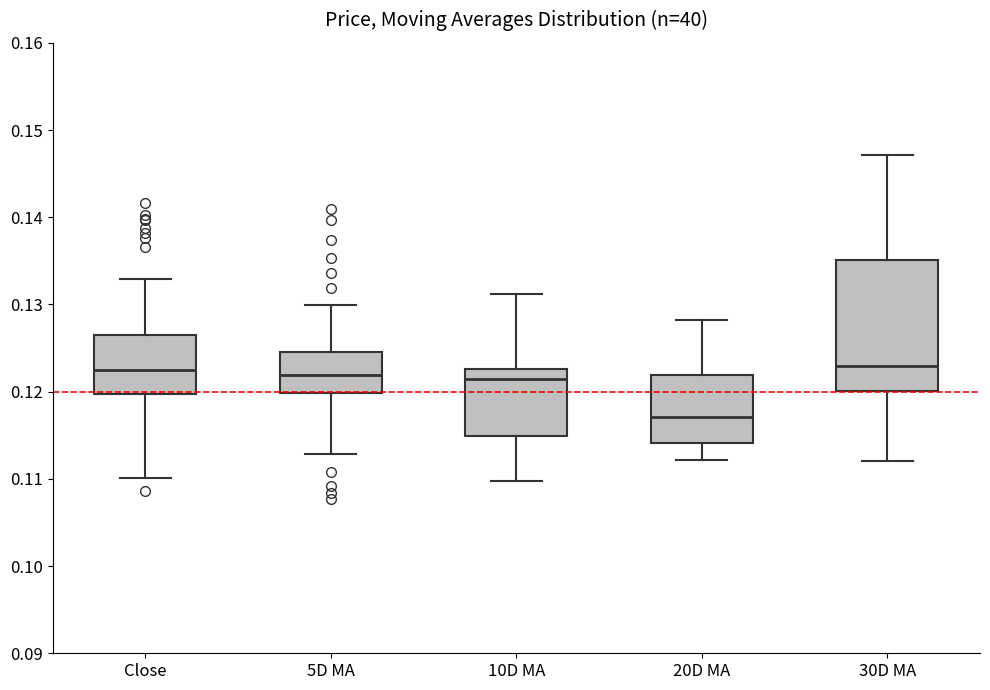

Reading left to right, transcribe this box plot: for each box, give where its median line is, the range the box spans, and where its two whiskers end, as read against the y-axis. The values are not printed on the chart, so give them approximately, as read against the axis.

Close: median 0.122, box 0.120 to 0.126, whiskers 0.110 to 0.133
5D MA: median 0.122, box 0.120 to 0.125, whiskers 0.113 to 0.130
10D MA: median 0.121, box 0.115 to 0.123, whiskers 0.110 to 0.131
20D MA: median 0.117, box 0.114 to 0.122, whiskers 0.112 to 0.128
30D MA: median 0.123, box 0.120 to 0.135, whiskers 0.112 to 0.147